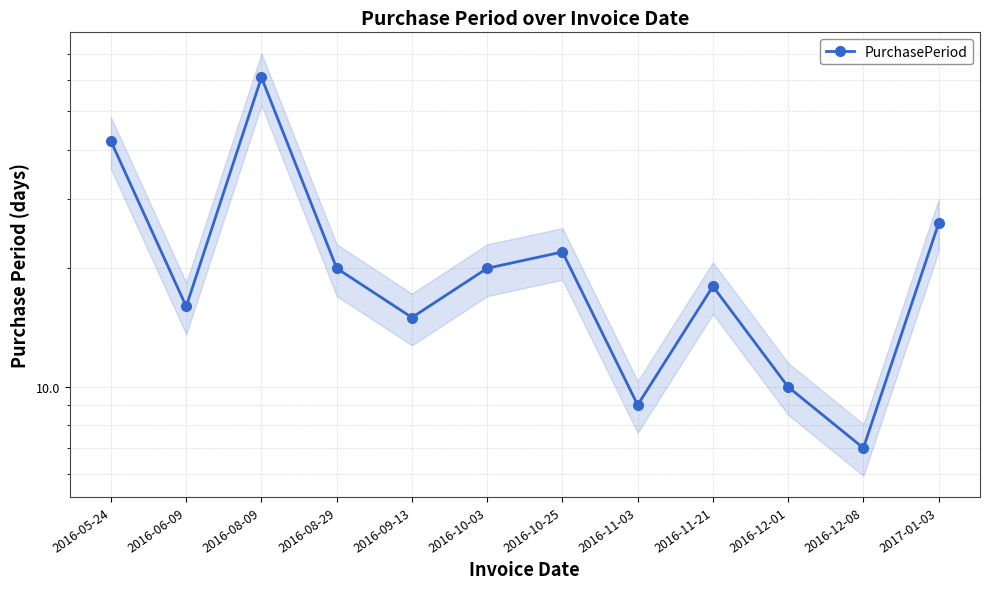

What is the difference between the maximum and minimum values?

54